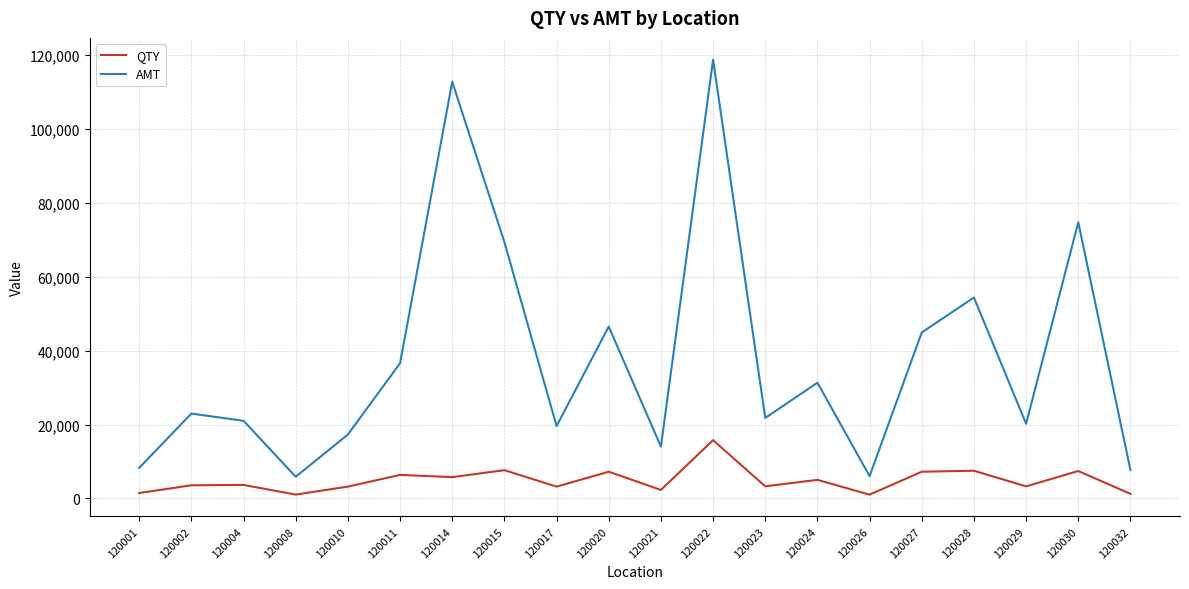

What is the sum of all QTY values?

97419.3